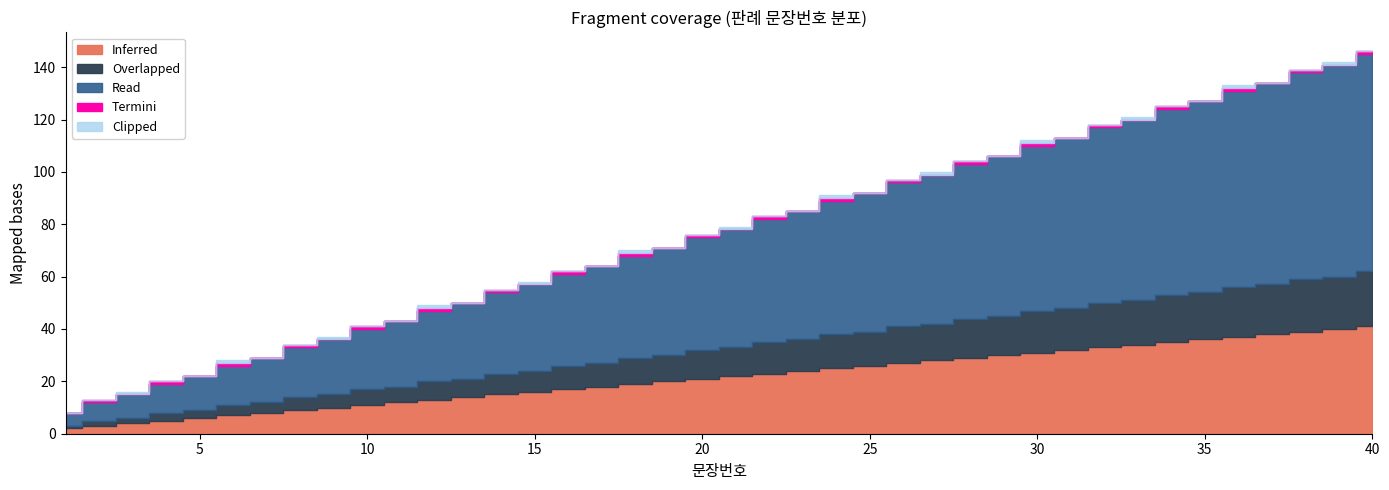

True or false: Overlapped and Termini cross at least once.

False